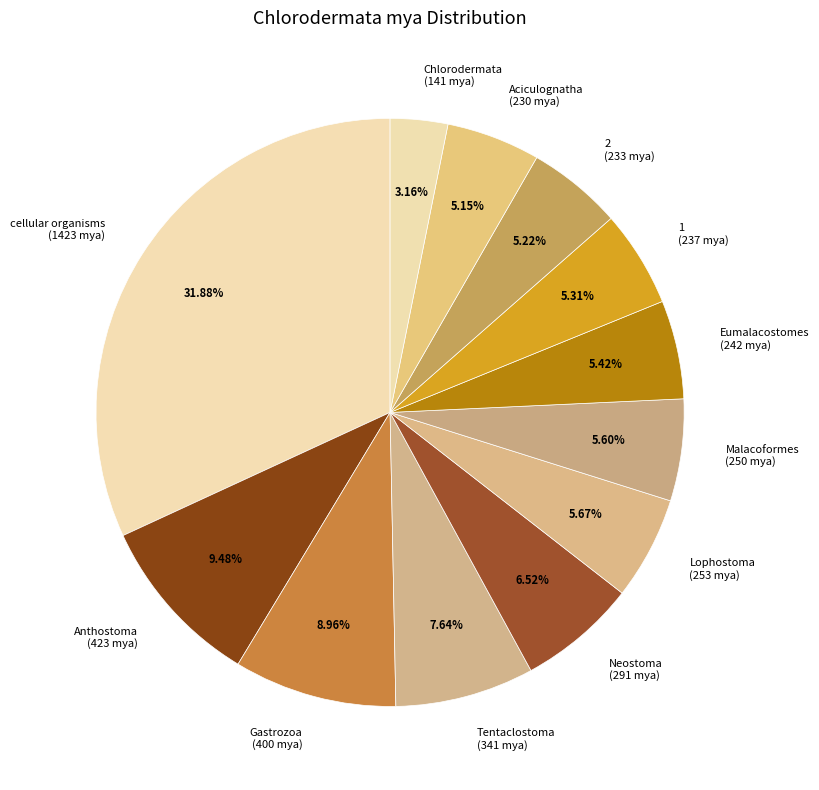

To the nearest percent, what percentage of the pie is Chlorodermata?

3%